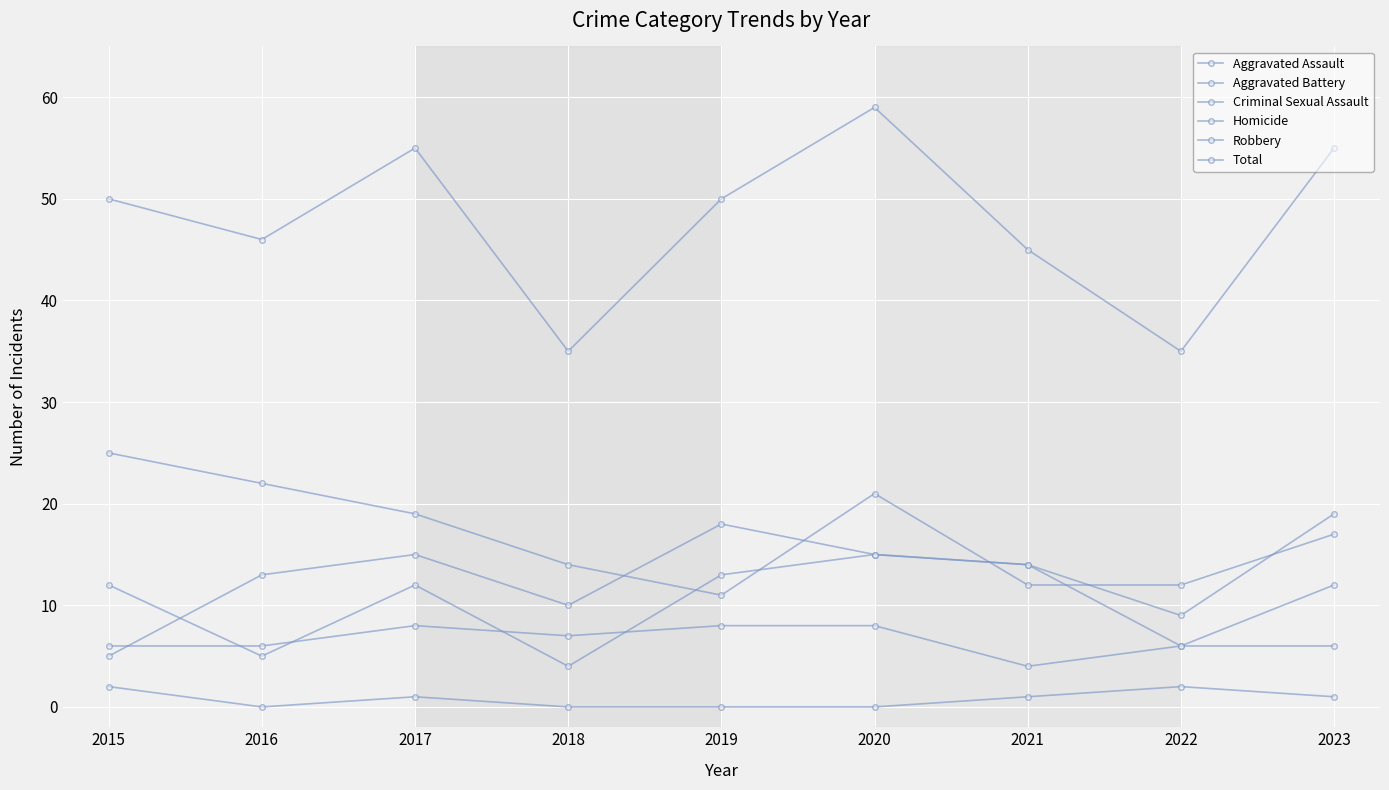

Rank the series by their maximum value, from highest to lowest.

Total, Robbery, Aggravated Assault, Aggravated Battery, Criminal Sexual Assault, Homicide